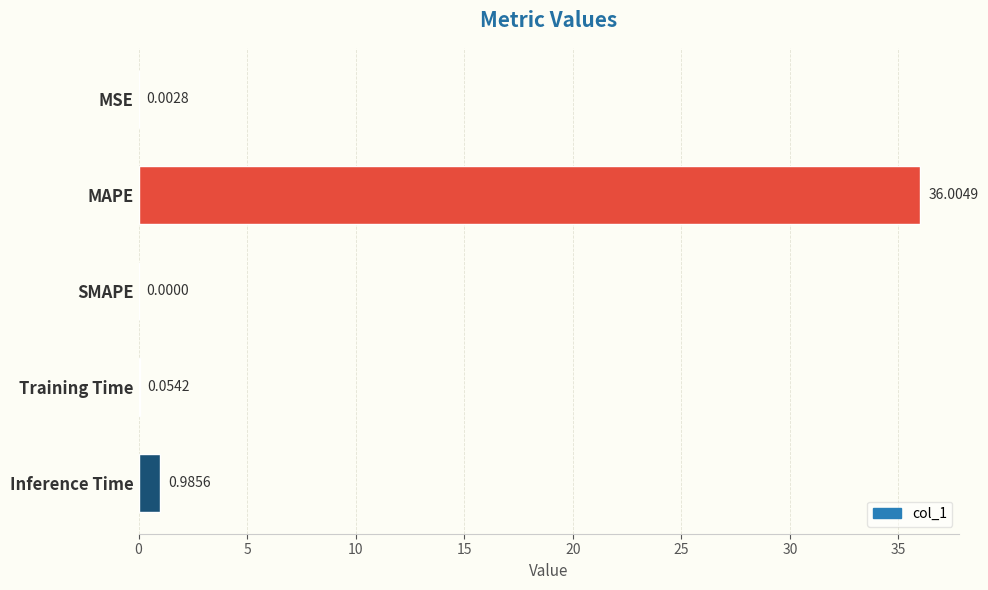

Where is the data nearest to the value 18?

Inference Time